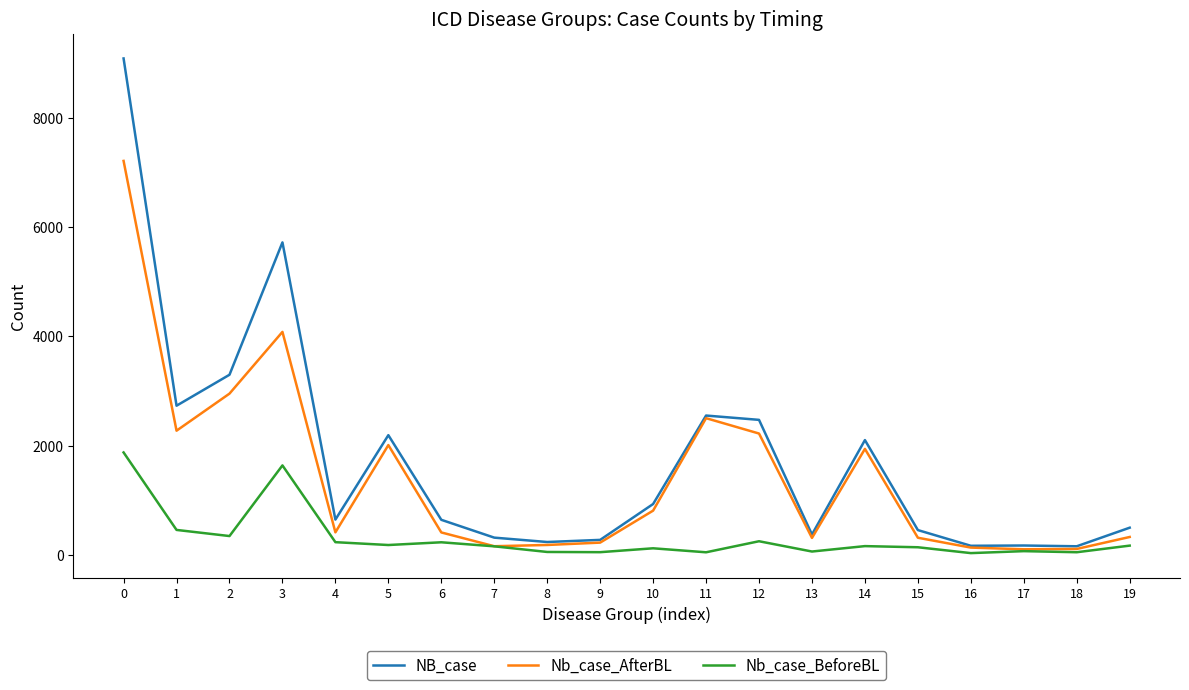

Does the chart have visible grid lines?

No